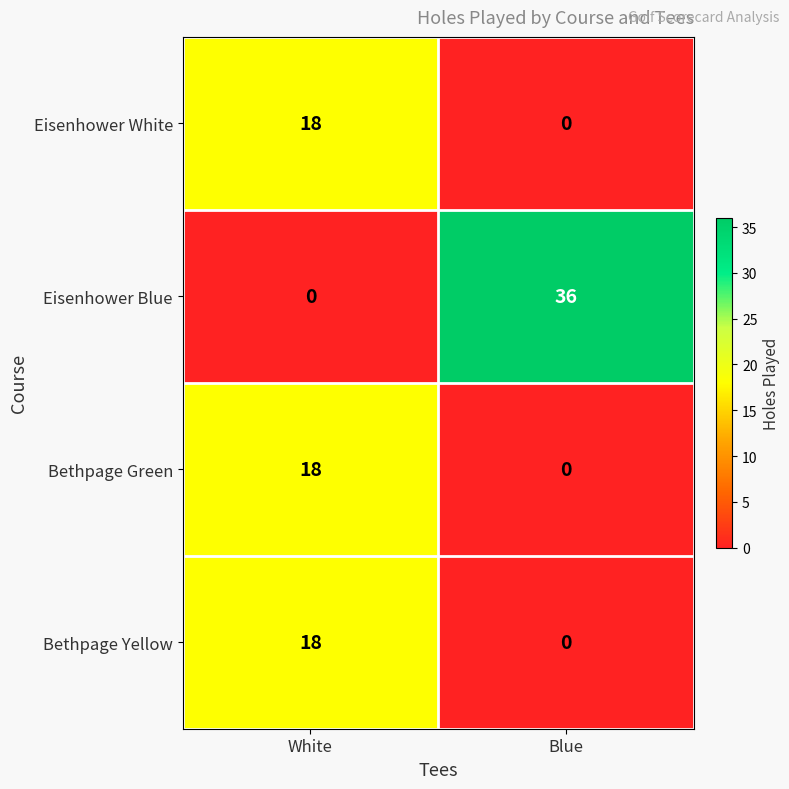

Which series has the widest spread of values?

Eisenhower Blue